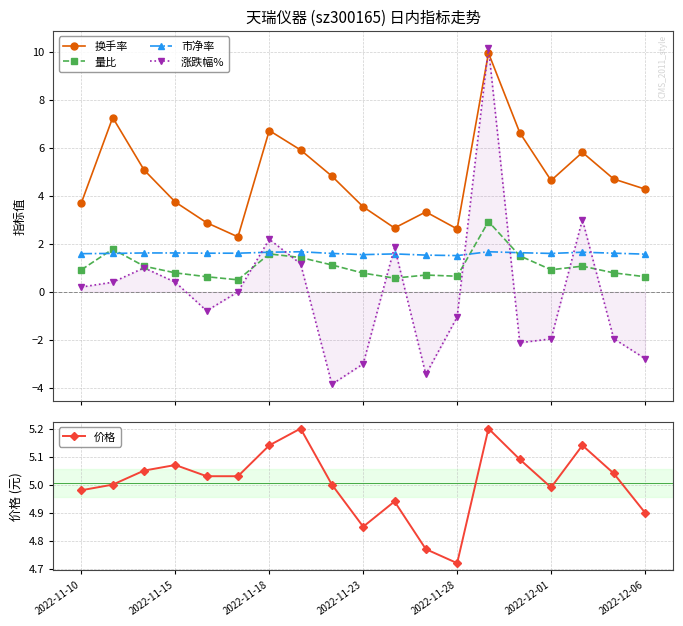

What is the value of the 涨跌幅% point at the 5th from the left?

-0.8